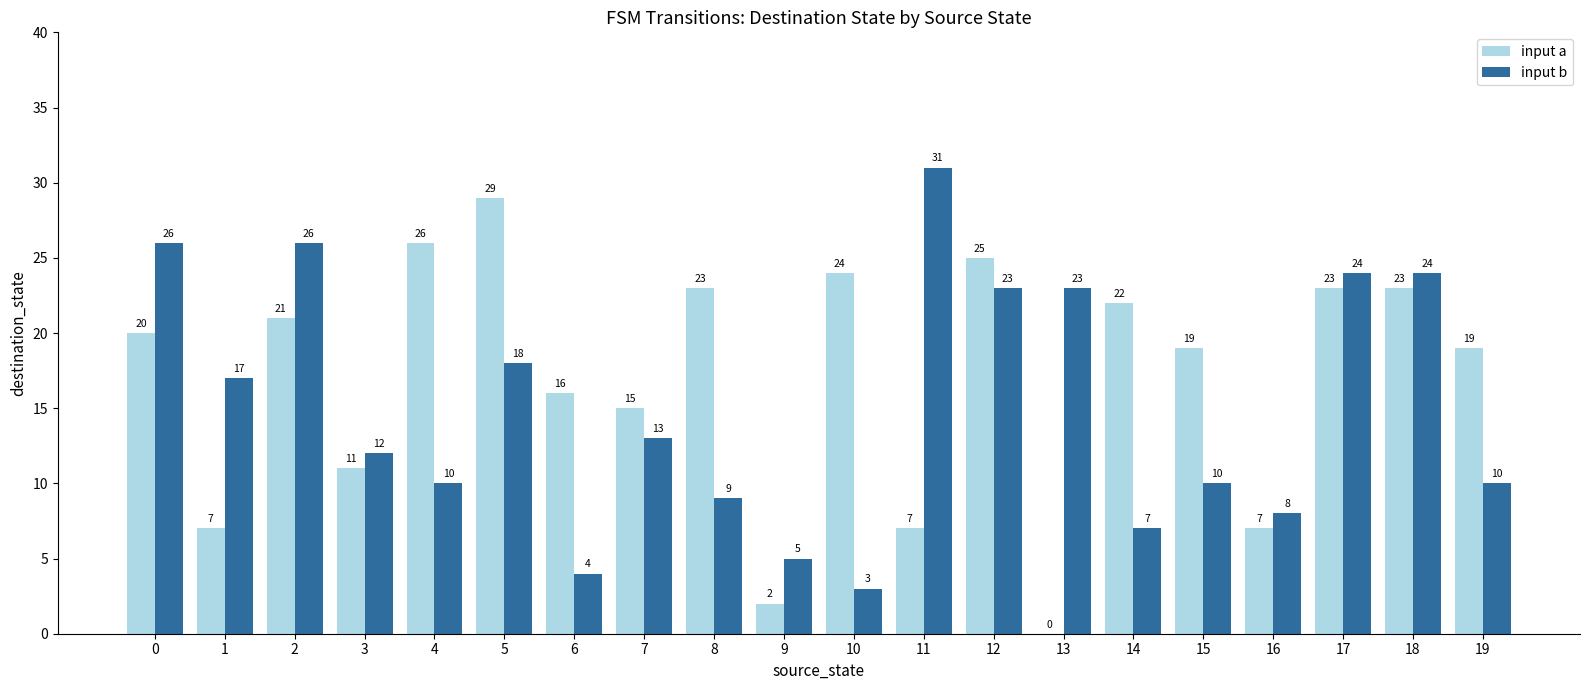

What is the sum of the input a values at 12 and 7?

40